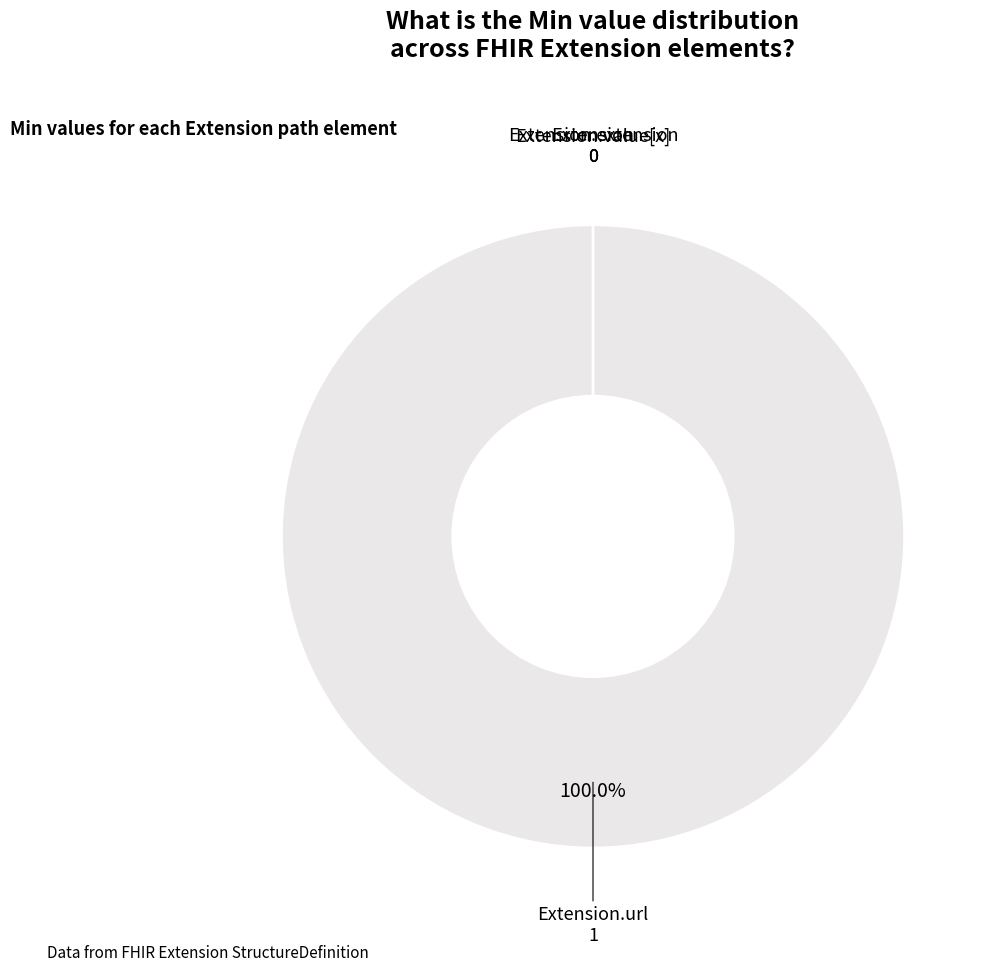

Is there any slice that represents more than half of the pie?

Yes